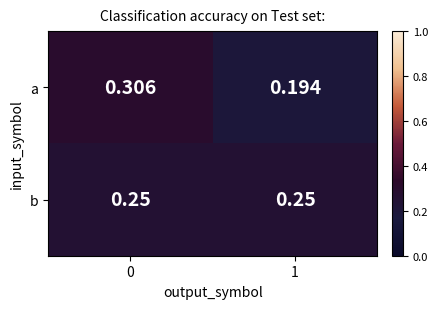

What is the total value across all series at 0?

0.6